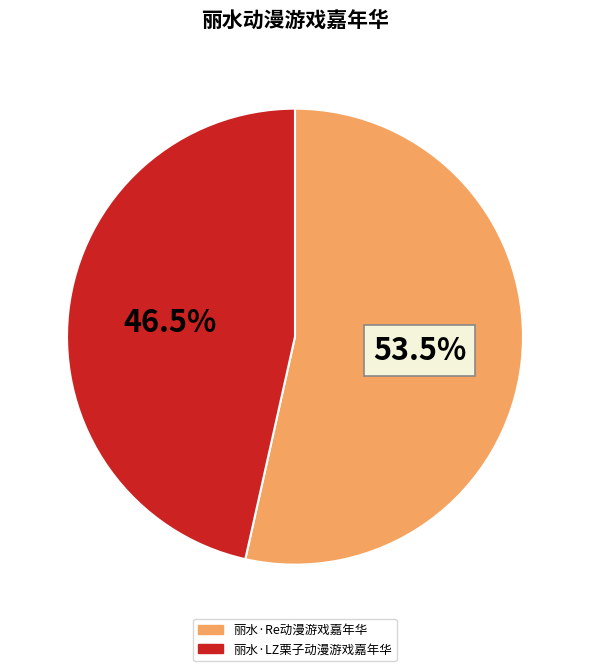

How many slices are in this pie chart?

2